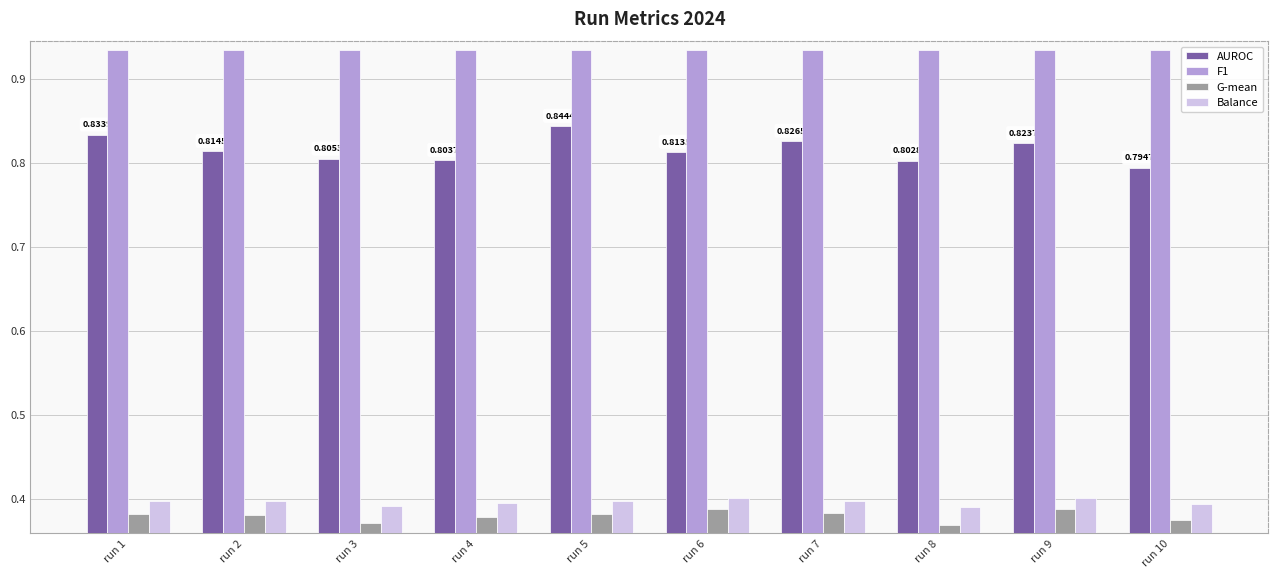

What is the sum of all G-mean values?

3.8